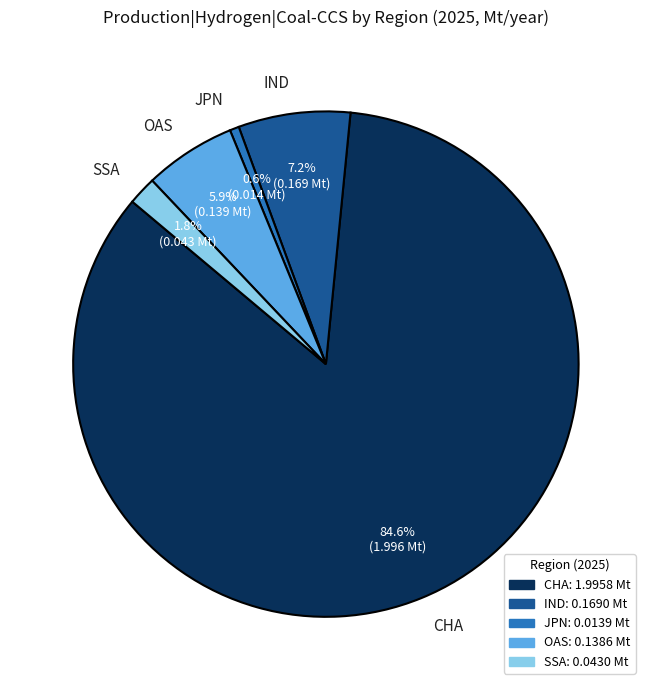

How many slices are in this pie chart?

5